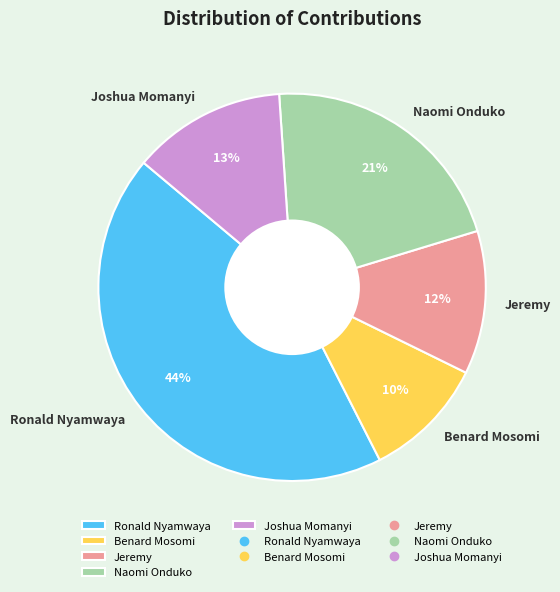

Which category has the smallest portion of the pie?

Benard Mosomi